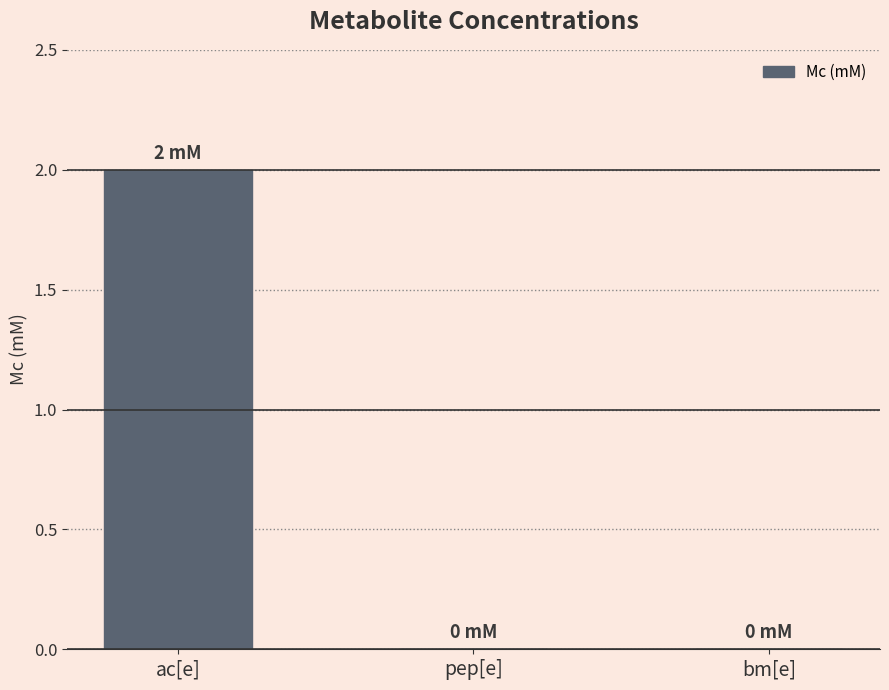

Between bm[e] and ac[e], which is larger?

ac[e]